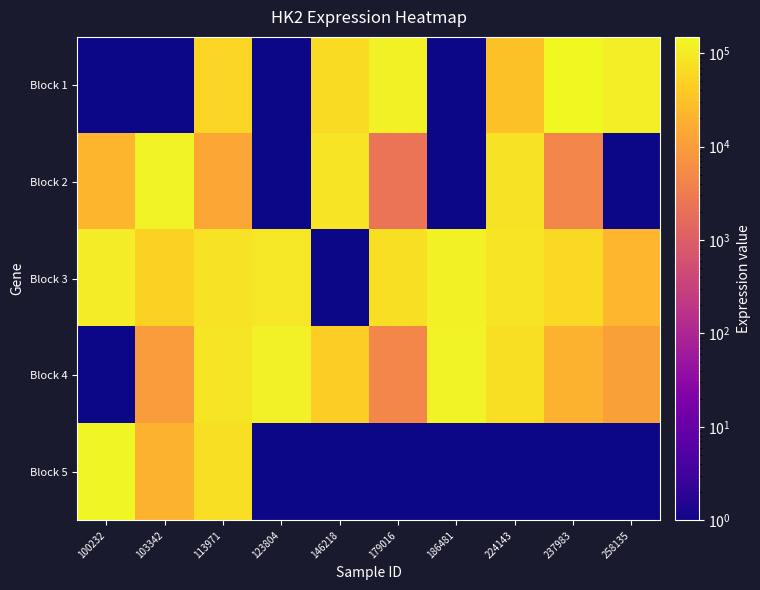

Which category has the lowest value across all series?

100232